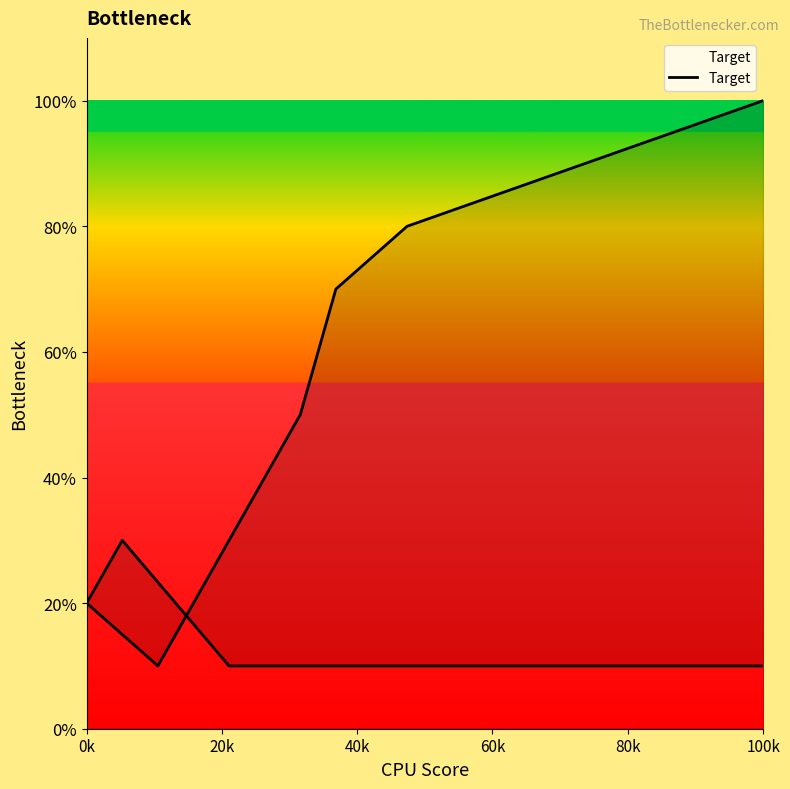

Which label corresponds to the smallest value in the chart?

100k